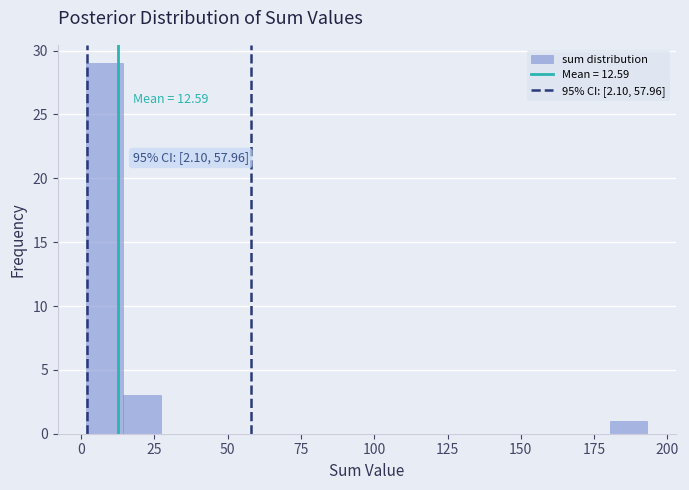

Read against the x-axis, roughly where is the centre of the tallest bar?

10